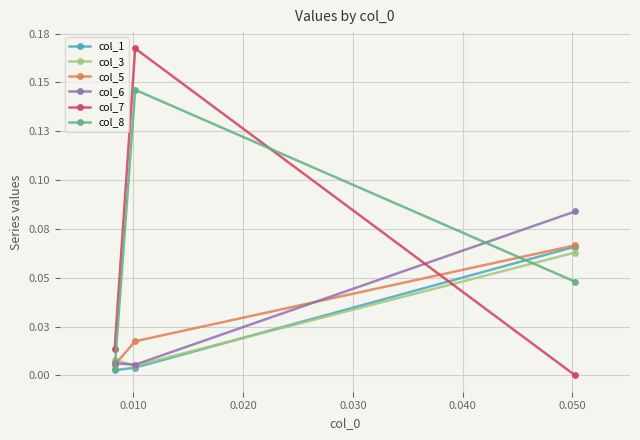

Does the chart display data point markers on the line(s)?

Yes